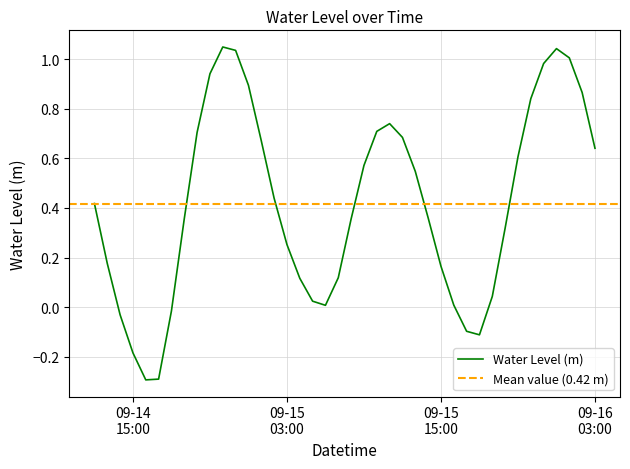

Where does the data first go above 0?

2025-09-14 12:00:00